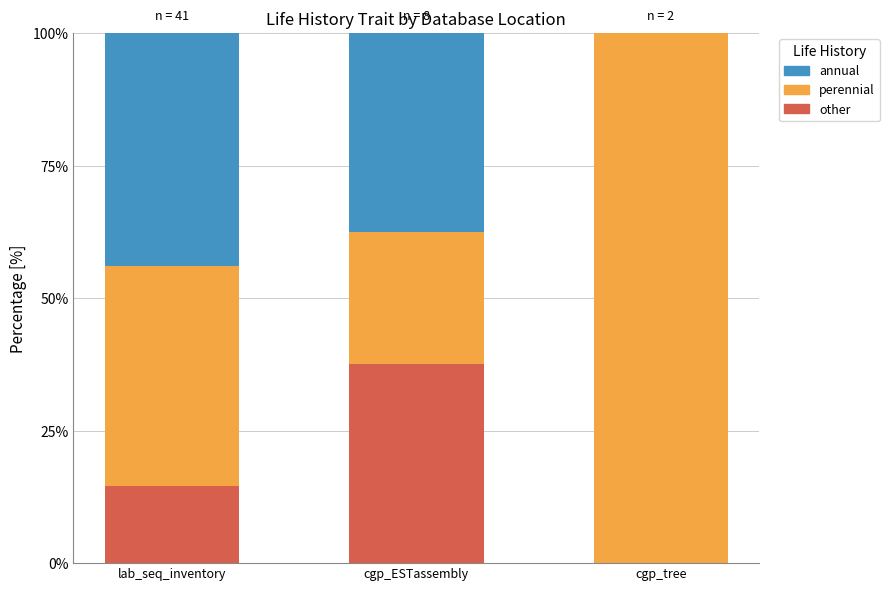

What is the sum of all other values?

52.1